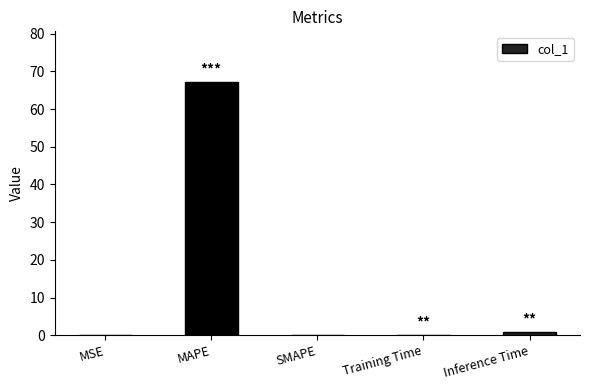

What is the sum of the values at MSE and MAPE?

67.2